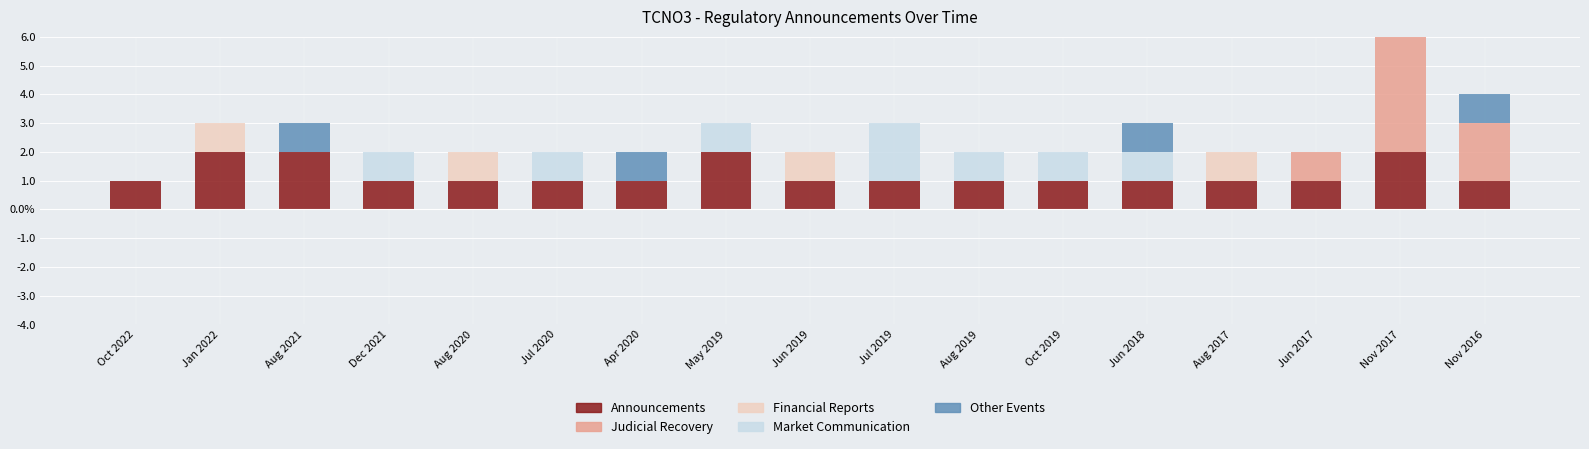

Rank the categories by Announcements value from lowest to highest.

Oct 2022, Dec 2021, Aug 2020, Jul 2020, Apr 2020, Jun 2019, Jul 2019, Aug 2019, Oct 2019, Jun 2018, Aug 2017, Jun 2017, Nov 2016, Jan 2022, Aug 2021, May 2019, Nov 2017